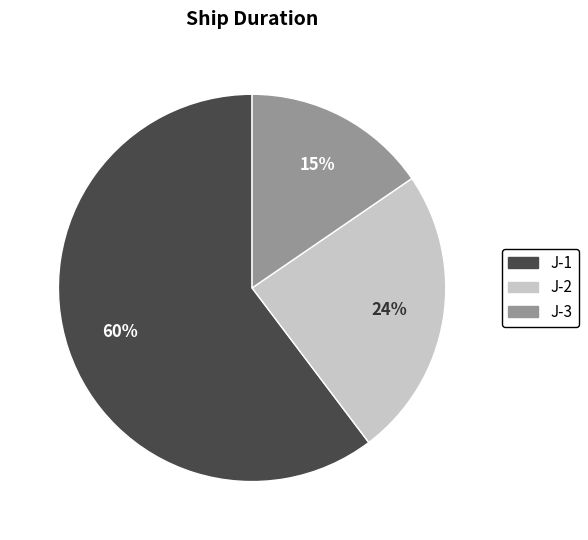

Is it true that J-2 is 24% of the pie?

True